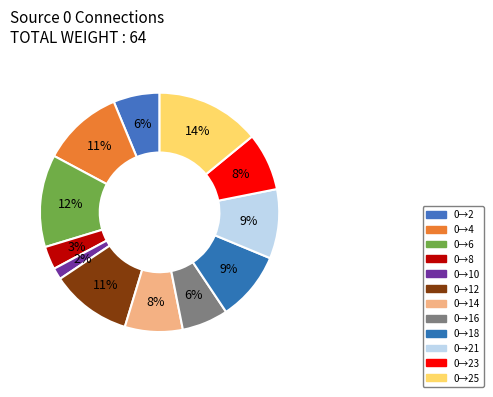

Count the number of slices in the pie.

12